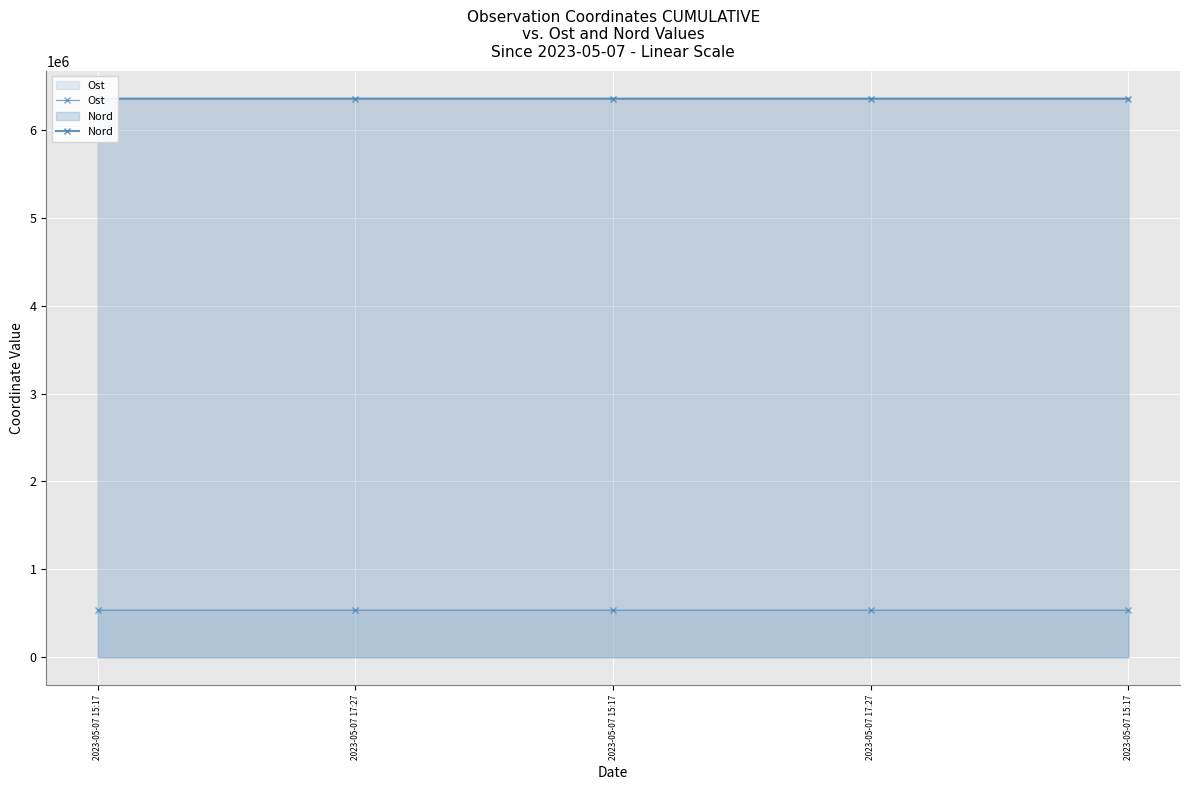

Which series changed the most between 2023-05-07 17:27 and 2023-05-07 15:17?

Ost